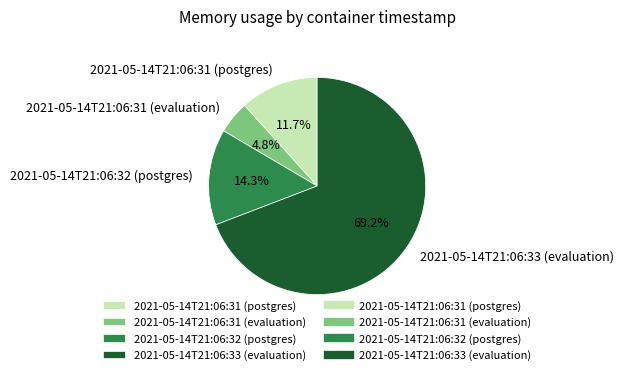

To the nearest percent, what portion does 2021-05-14T21:06:32 (postgres) represent?

14%